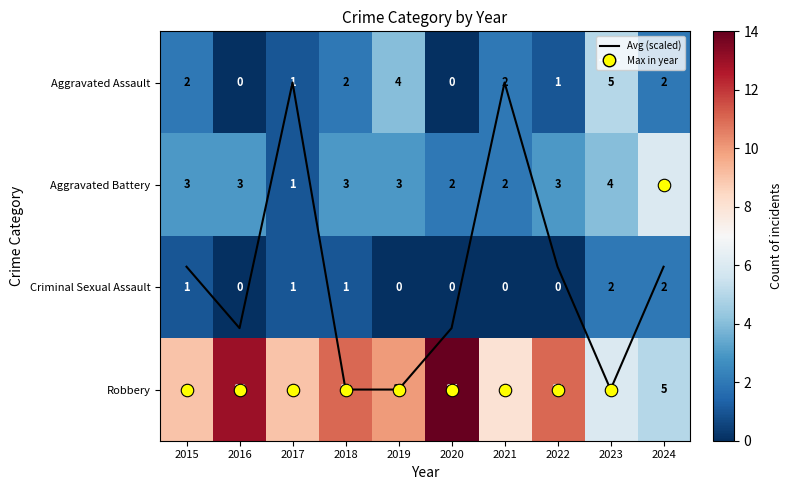

True or false: Robbery has a value of 11.0 at 2018.

True